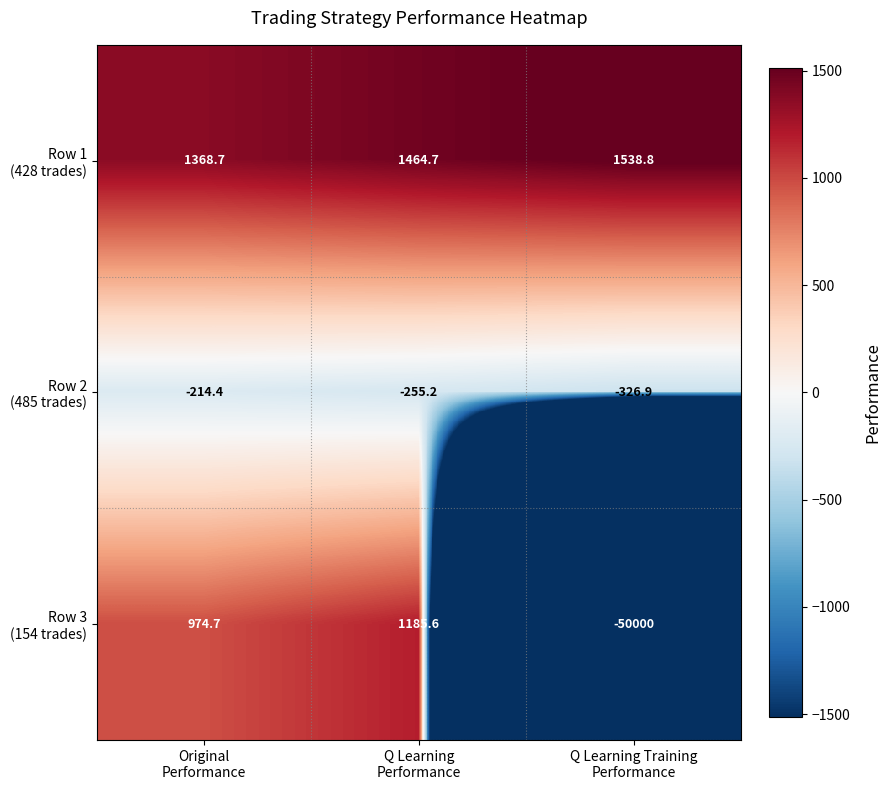

What is the smallest value displayed?

-50000.0